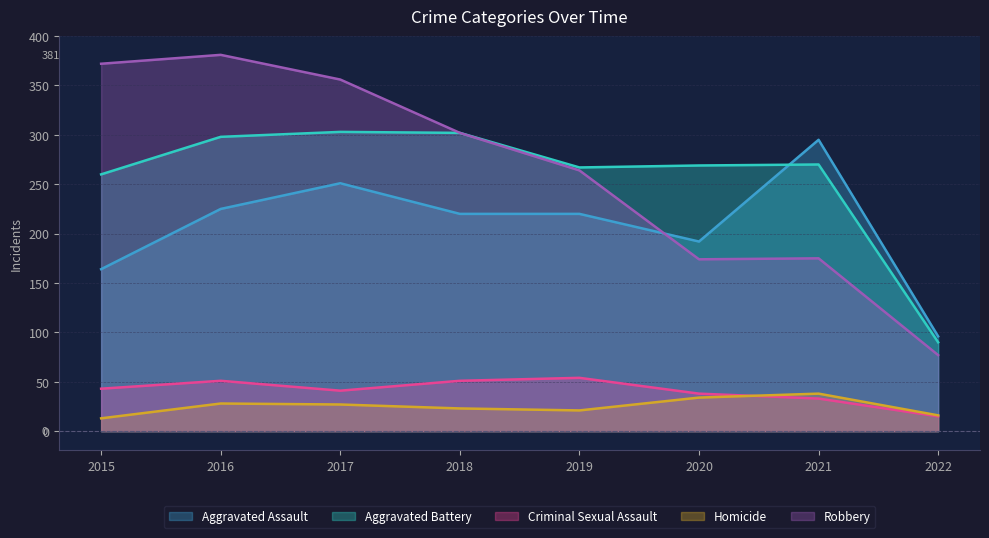

Count the Aggravated Assault values in the range 192 to 251.

5